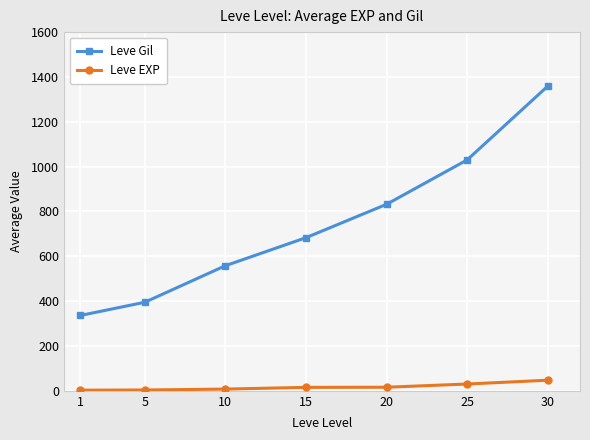

How many data points in Leve EXP are above 15?

4